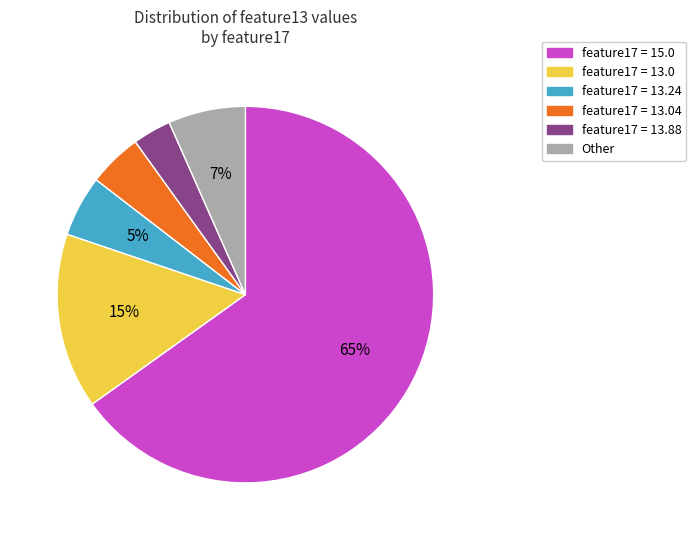

To the nearest percent, what is the average slice percentage?

17%